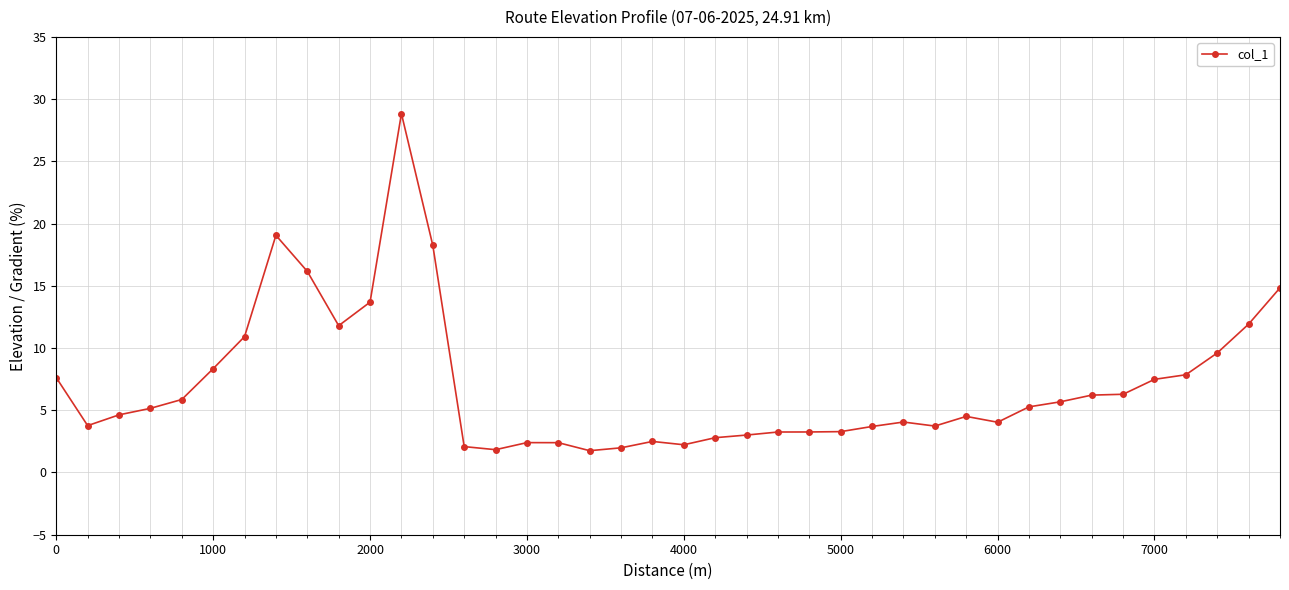

What is the smallest value displayed?

1.8